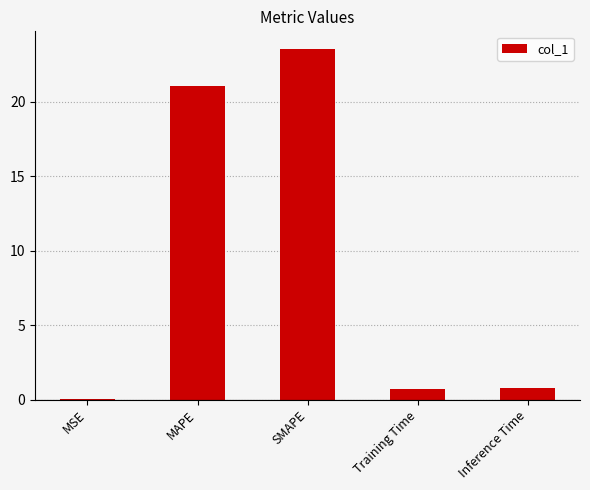

True or false: the data shows 0.0 at MSE.

True